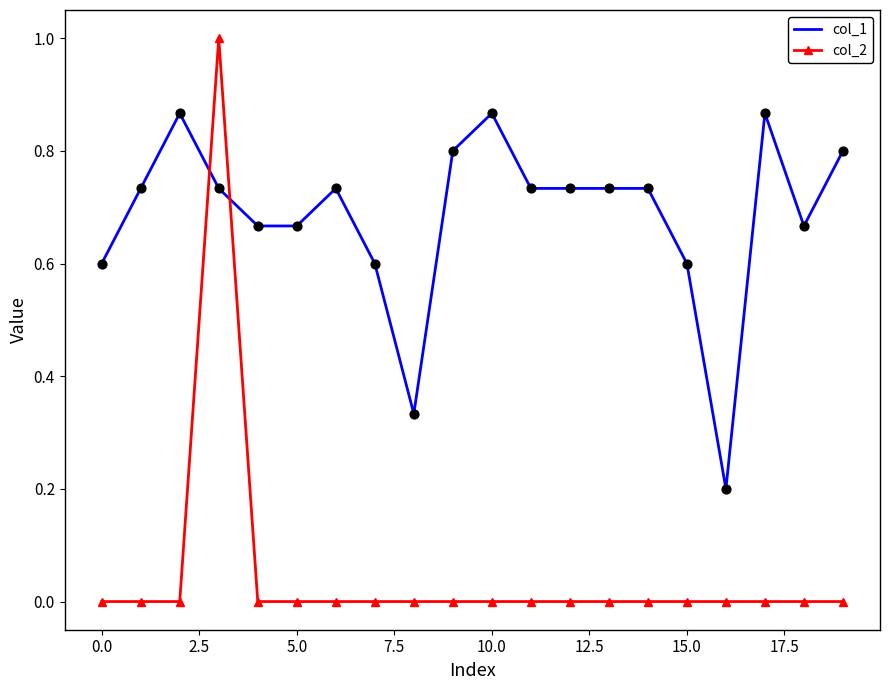

What are all the series names shown in the legend?

col_1, col_2